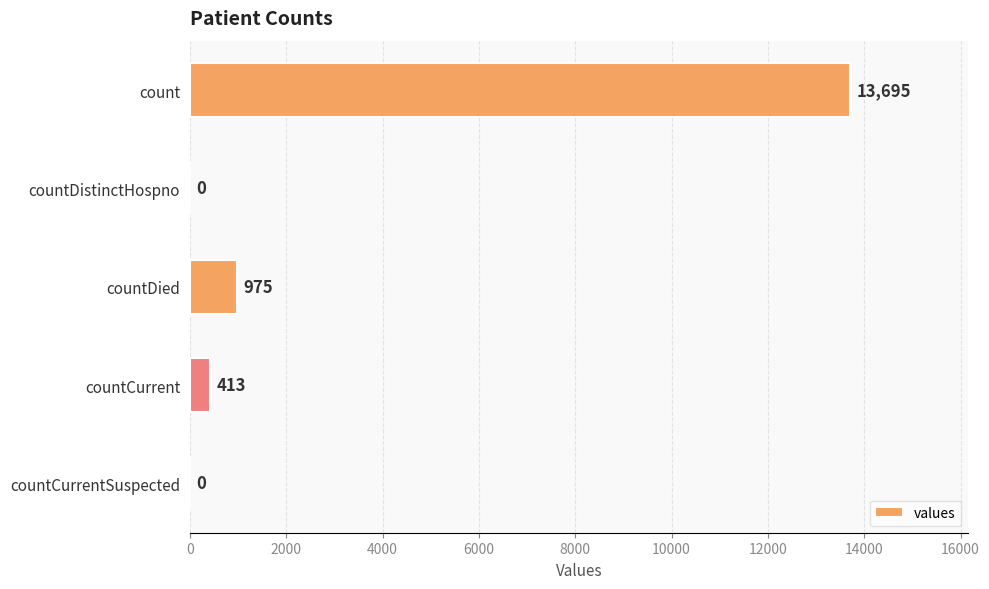

What is the average value?

3017